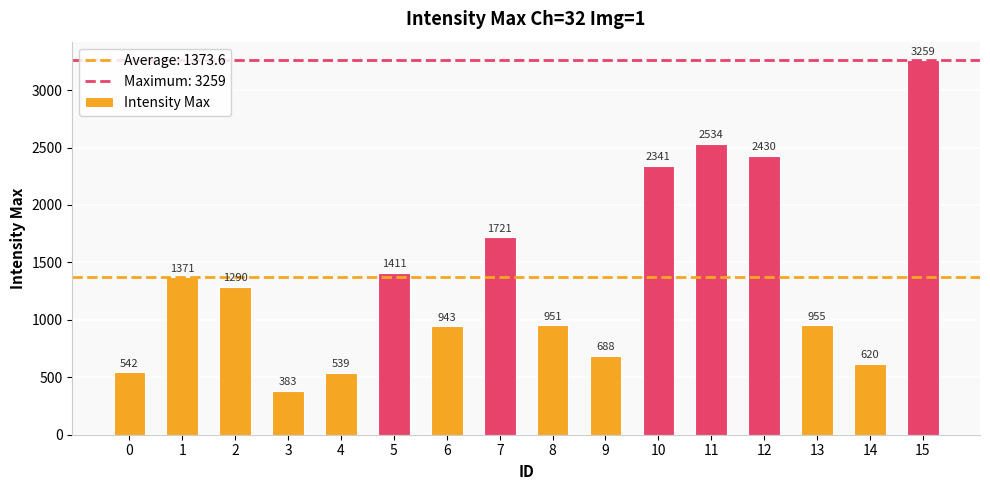

What is the change in value from 8 to 15?

+2308